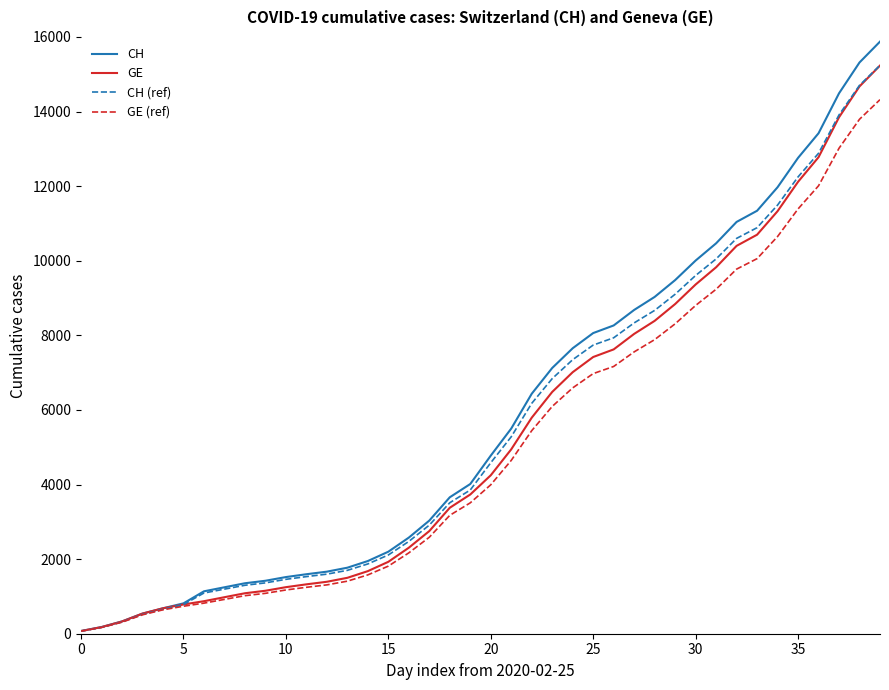

What is the maximum value for CH?

15875.0